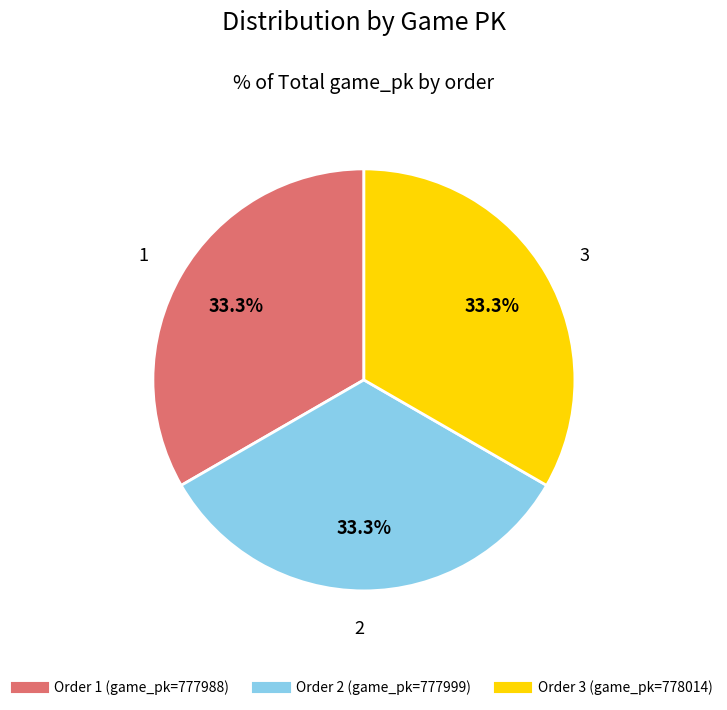

Is there a majority slice in this chart?

No